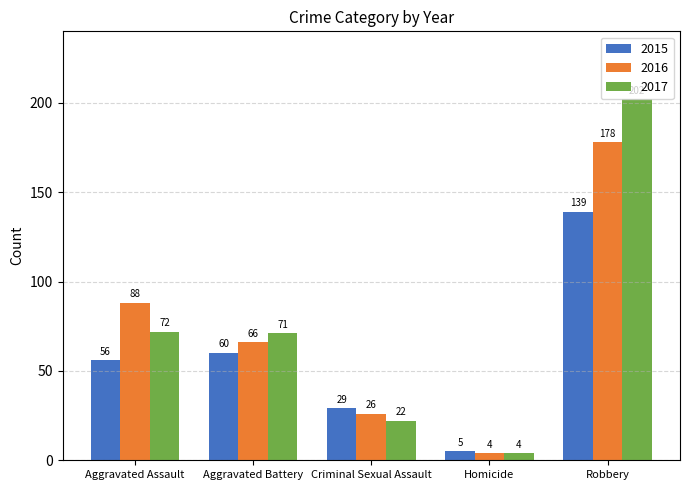

At which category does the chart reach its minimum across all series?

Homicide